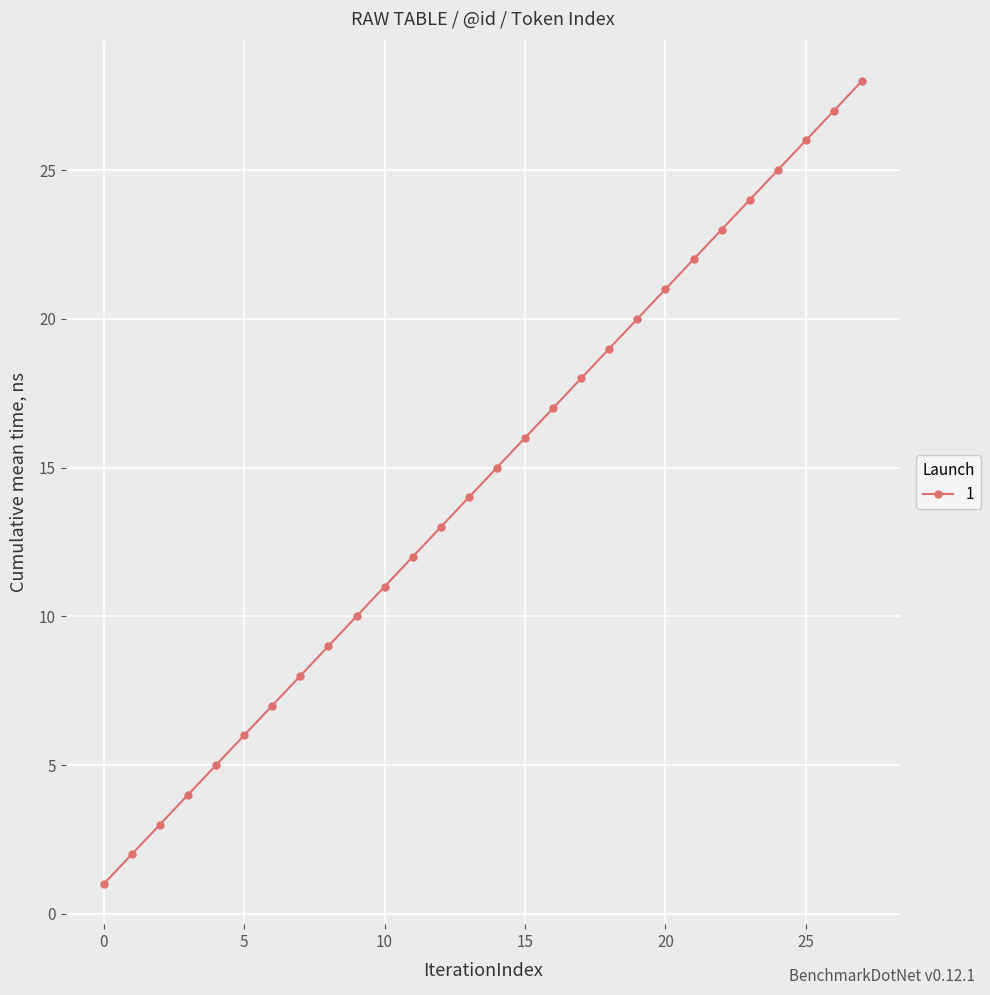

True or false: the data has more than 2 interior local peaks.

False